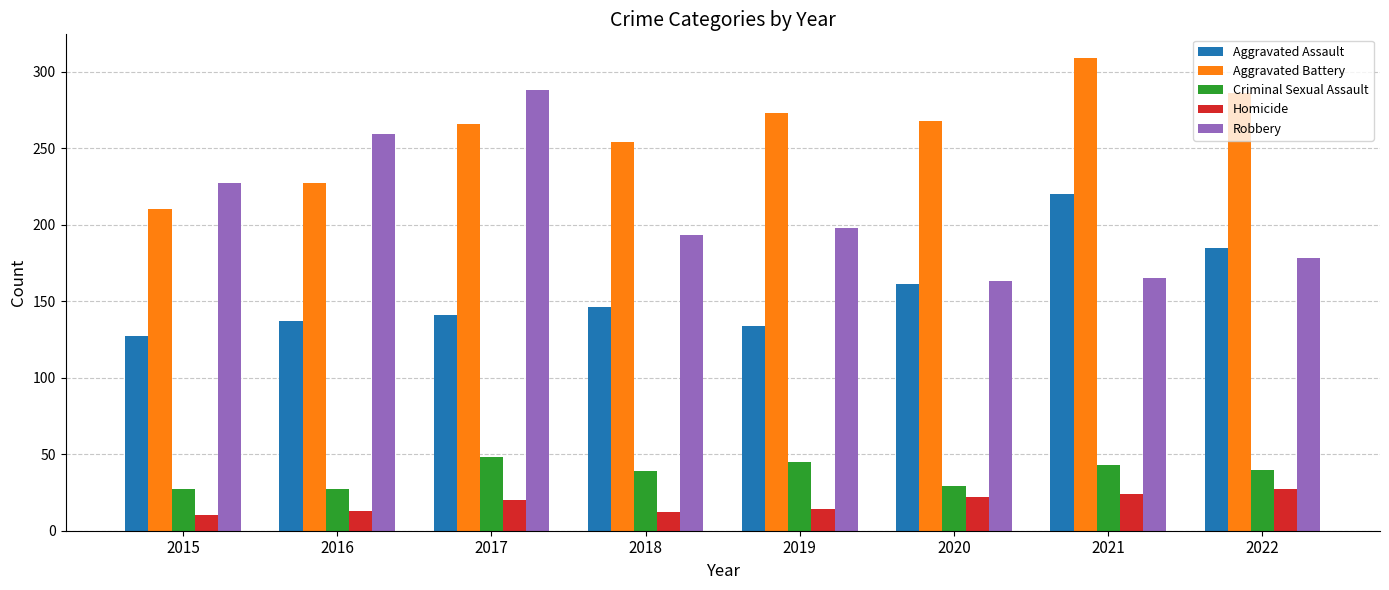

What is the average value of the Aggravated Assault series?

156